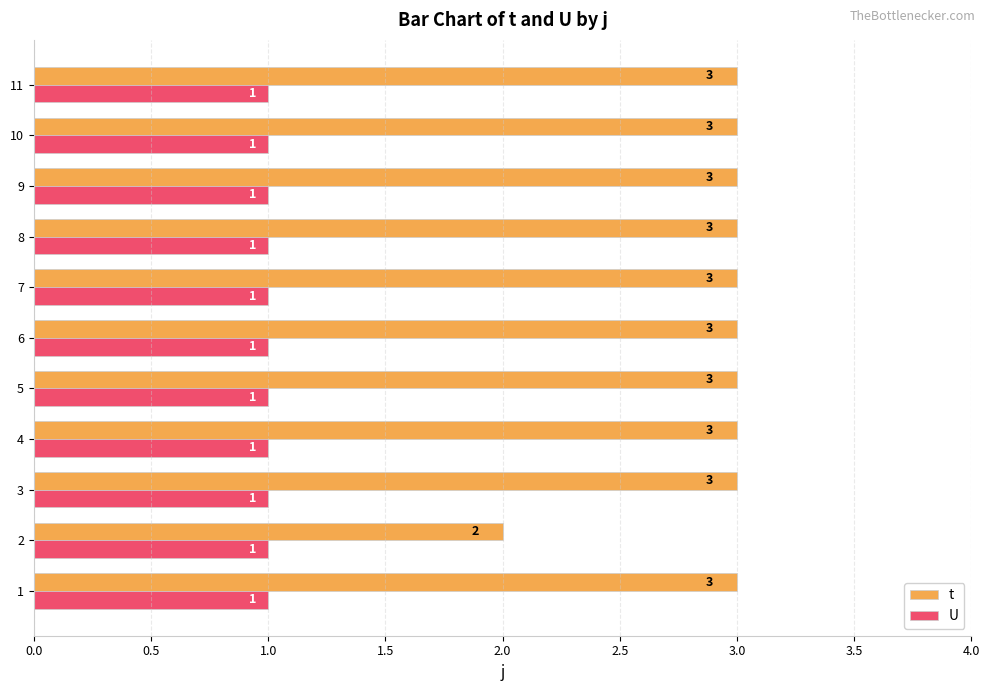

How many data points in t are less than 3?

1